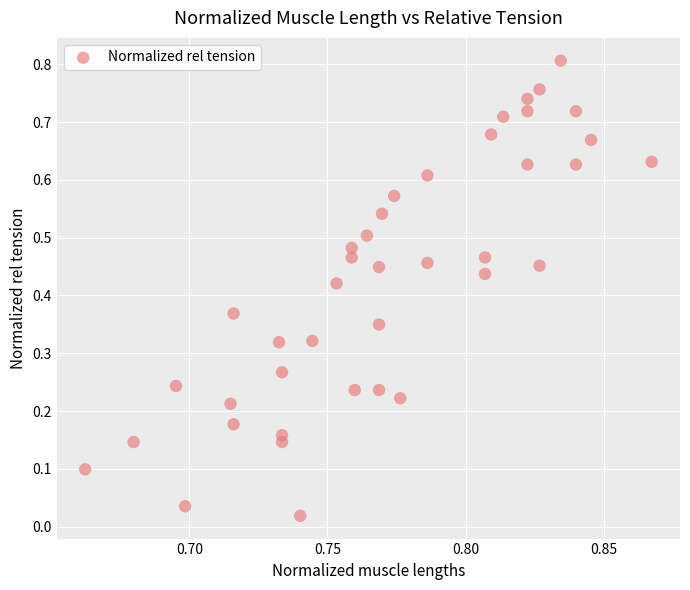

How many points are shown in the scatter plot?

40